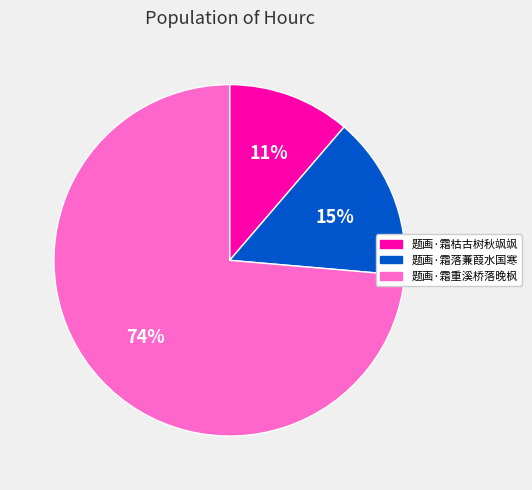

Count the number of slices in the pie.

3